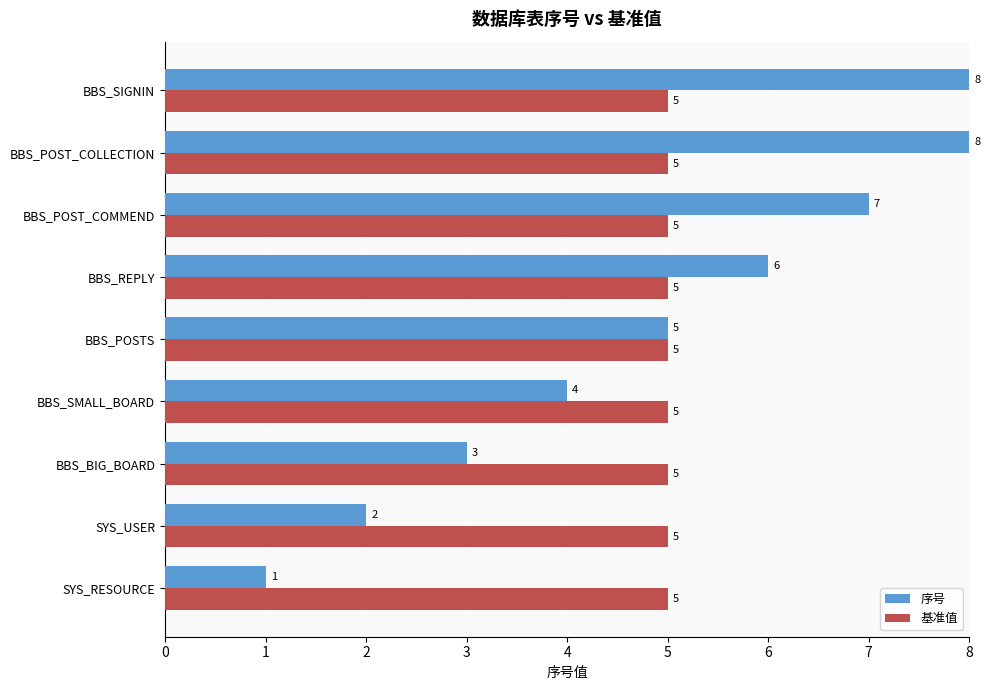

At which label is 序号 closest to 4?

BBS_SMALL_BOARD